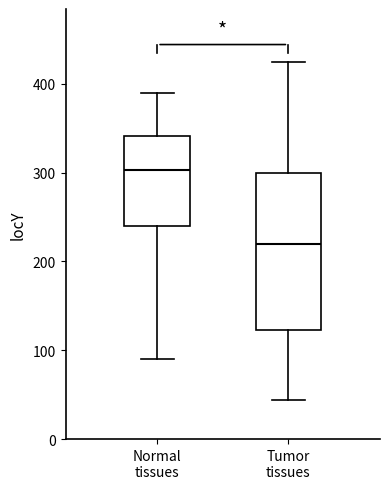

Where does the lower whisker of the box for Normal tissues end on the y-axis? The values are not printed on the chart, so give them approximately, as read against the axis.

90